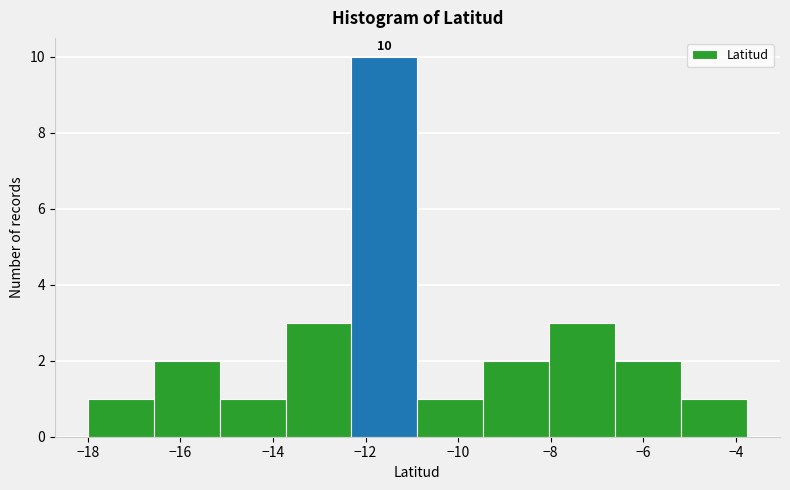

Which range on the x-axis has the tallest bar?

-12.4 to -10.8